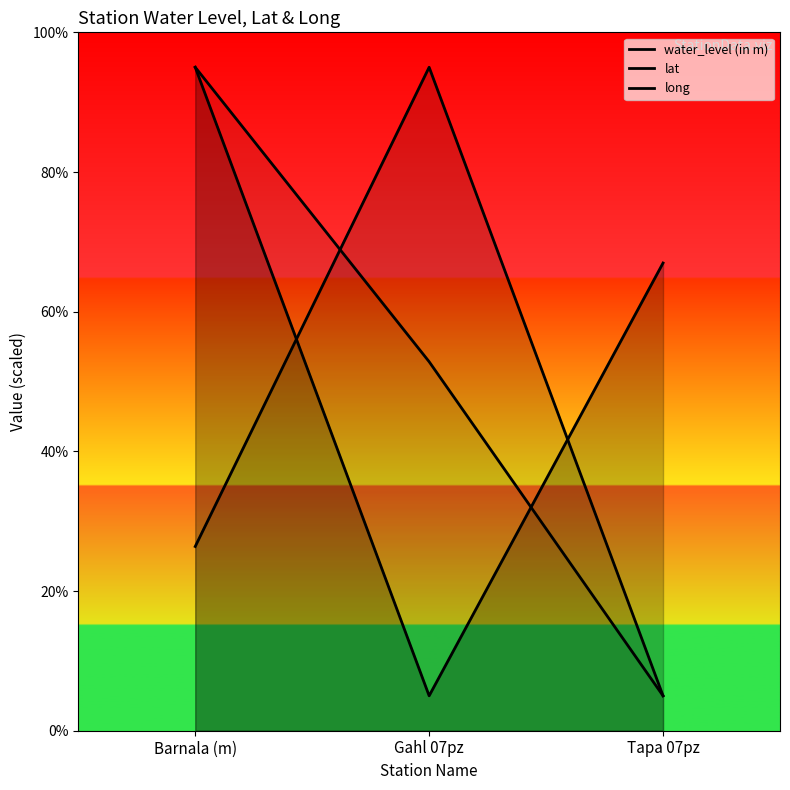

True or false: long has a value of 95.0 at Barnala (m).

True